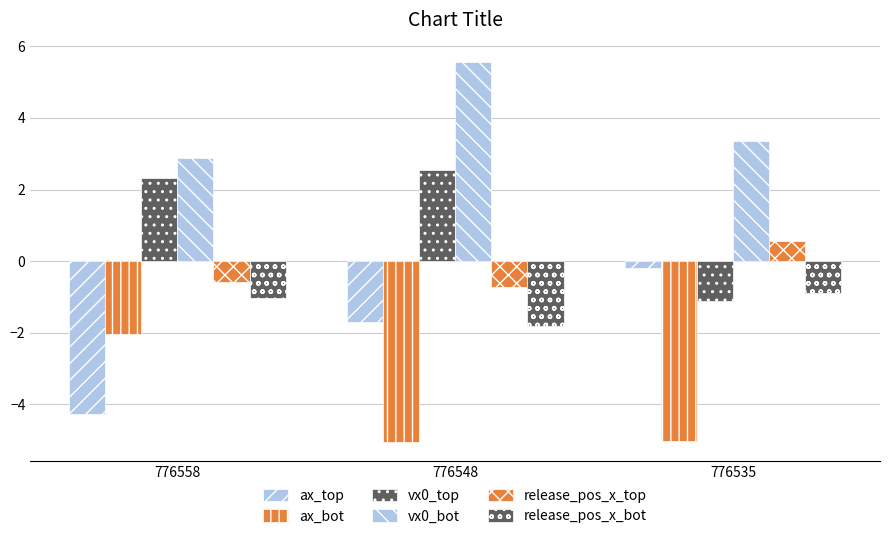

What is the smallest value displayed?

-5.0